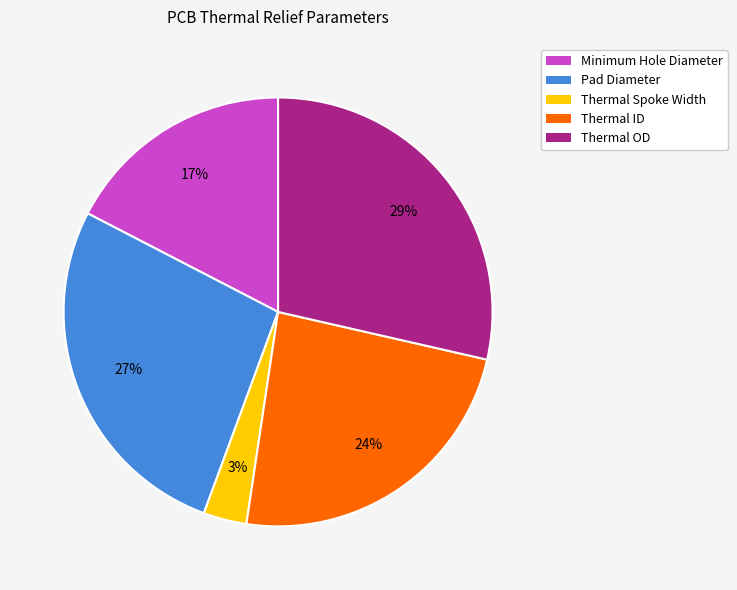

Rank the categories by value from lowest to highest.

Thermal Spoke Width, Minimum Hole Diameter, Thermal ID, Pad Diameter, Thermal OD